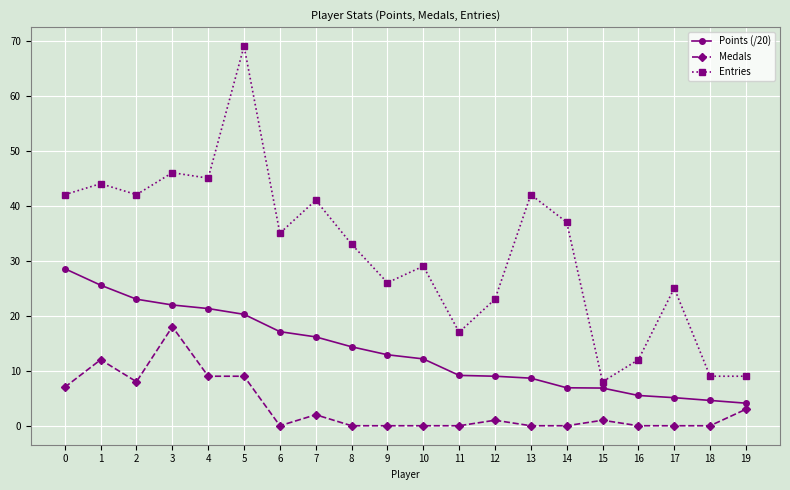

Between 7 and 11, which series saw the biggest shift?

Entries